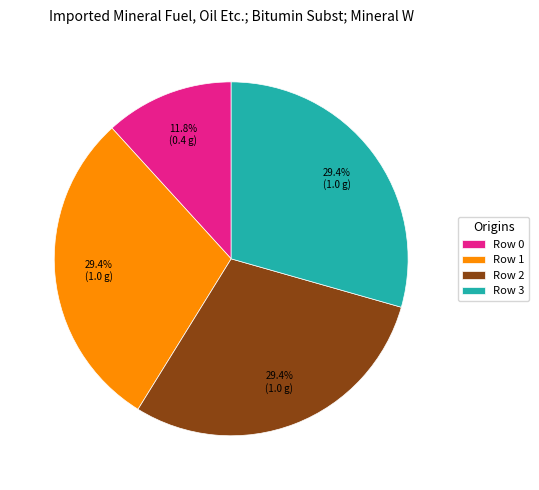

Which category has the smallest portion of the pie?

Row 0